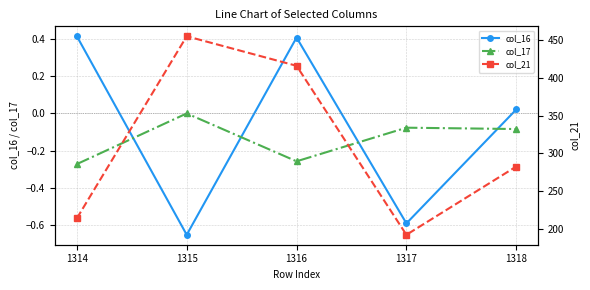

At which category does col_16 reach its first local peak?

1316